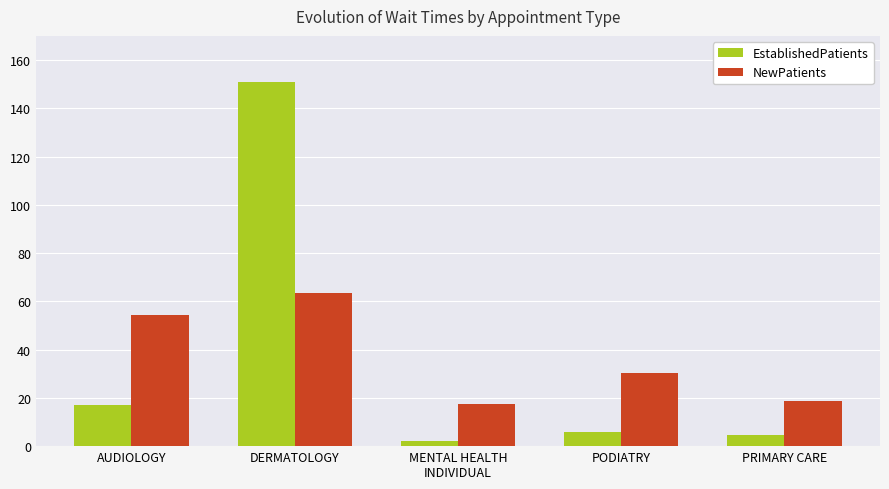

At which label does NewPatients first exceed 30?

AUDIOLOGY